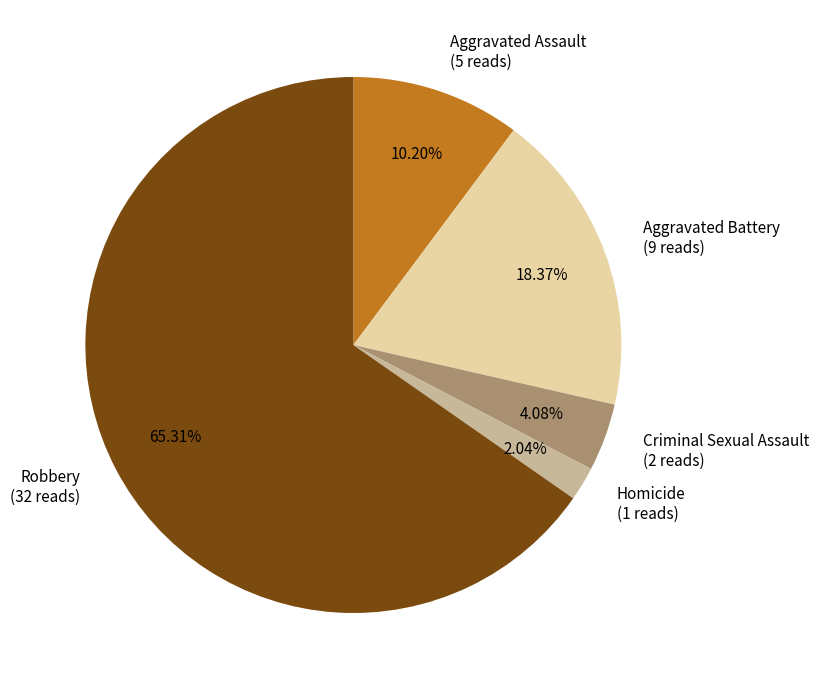

Does any single category account for the majority?

Yes